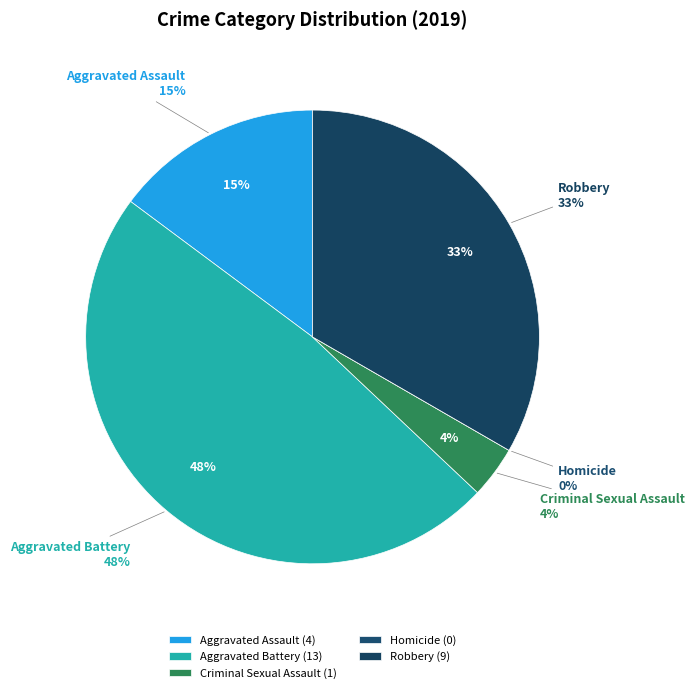

To the nearest percent, what is the combined percentage of Homicide and Aggravated Assault?

15%